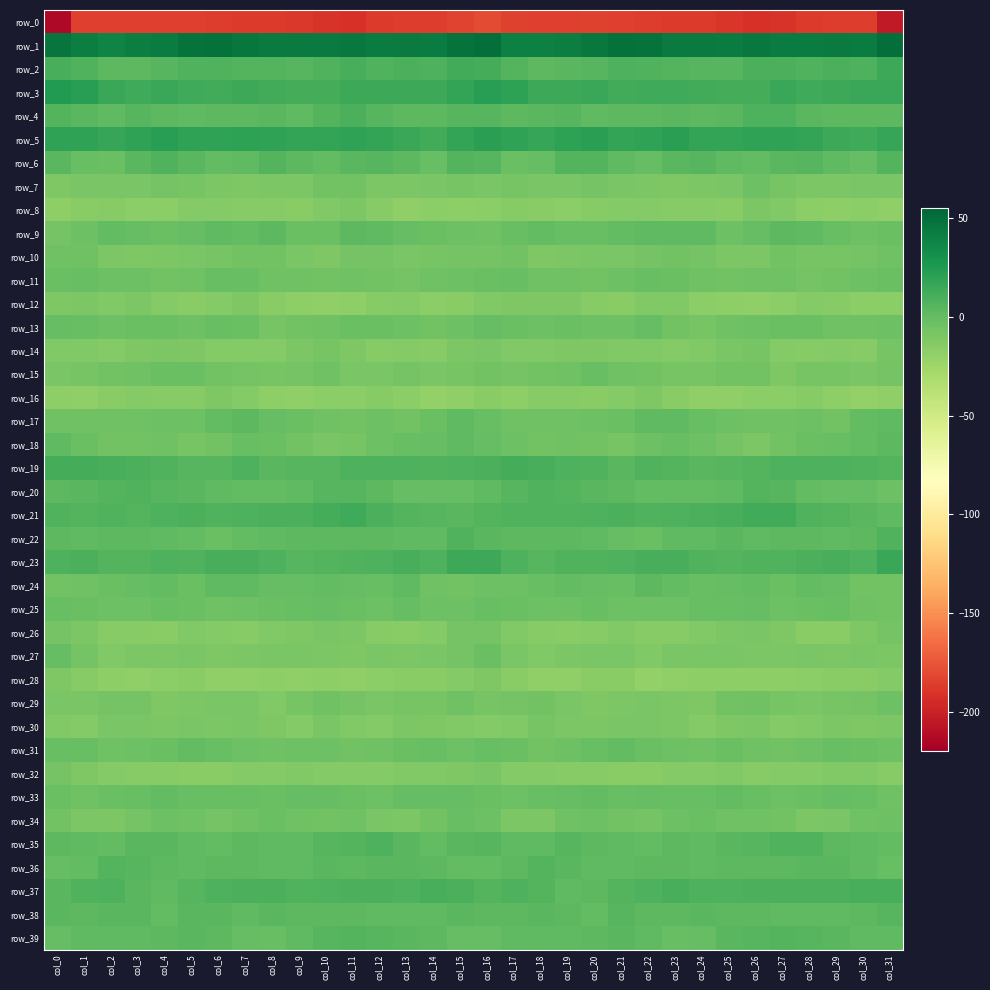

What is the greatest value displayed?

50.5